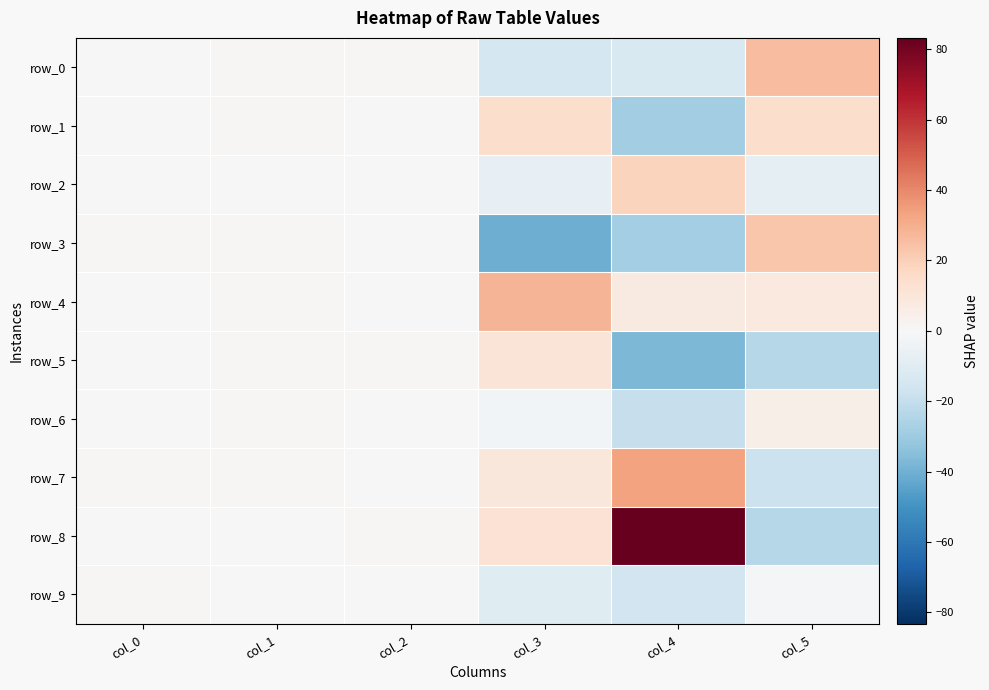

What is the sum of the row_3 values at col_4 and col_5?

-5.4